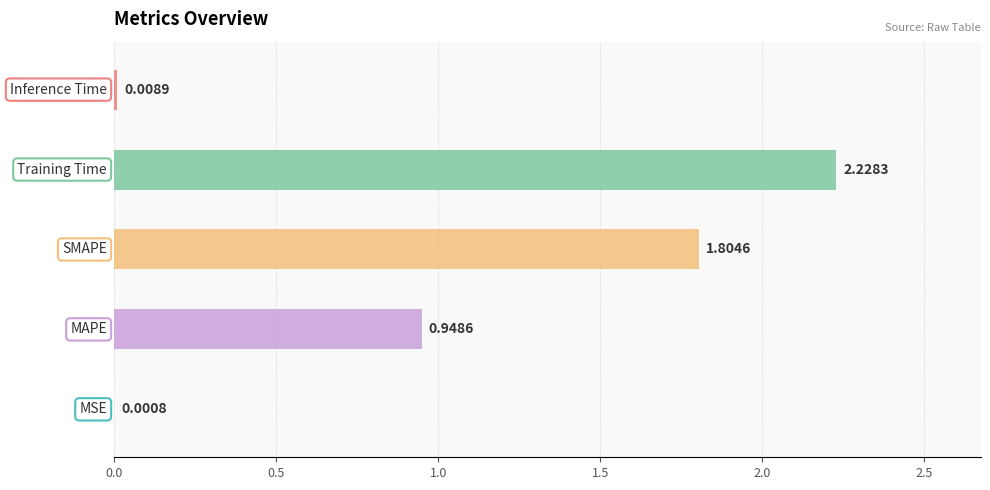

The value at Training Time is 2.2. True or false?

True